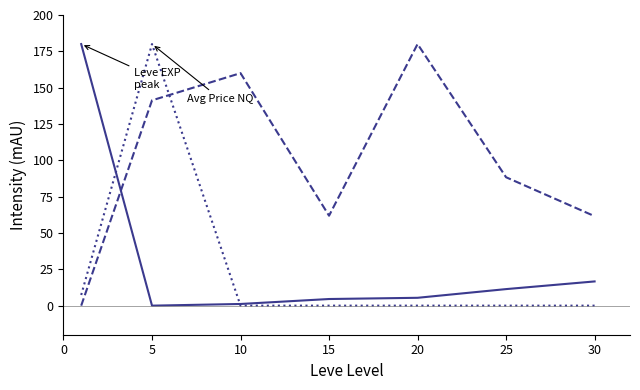

What is the greatest value displayed?

180.0